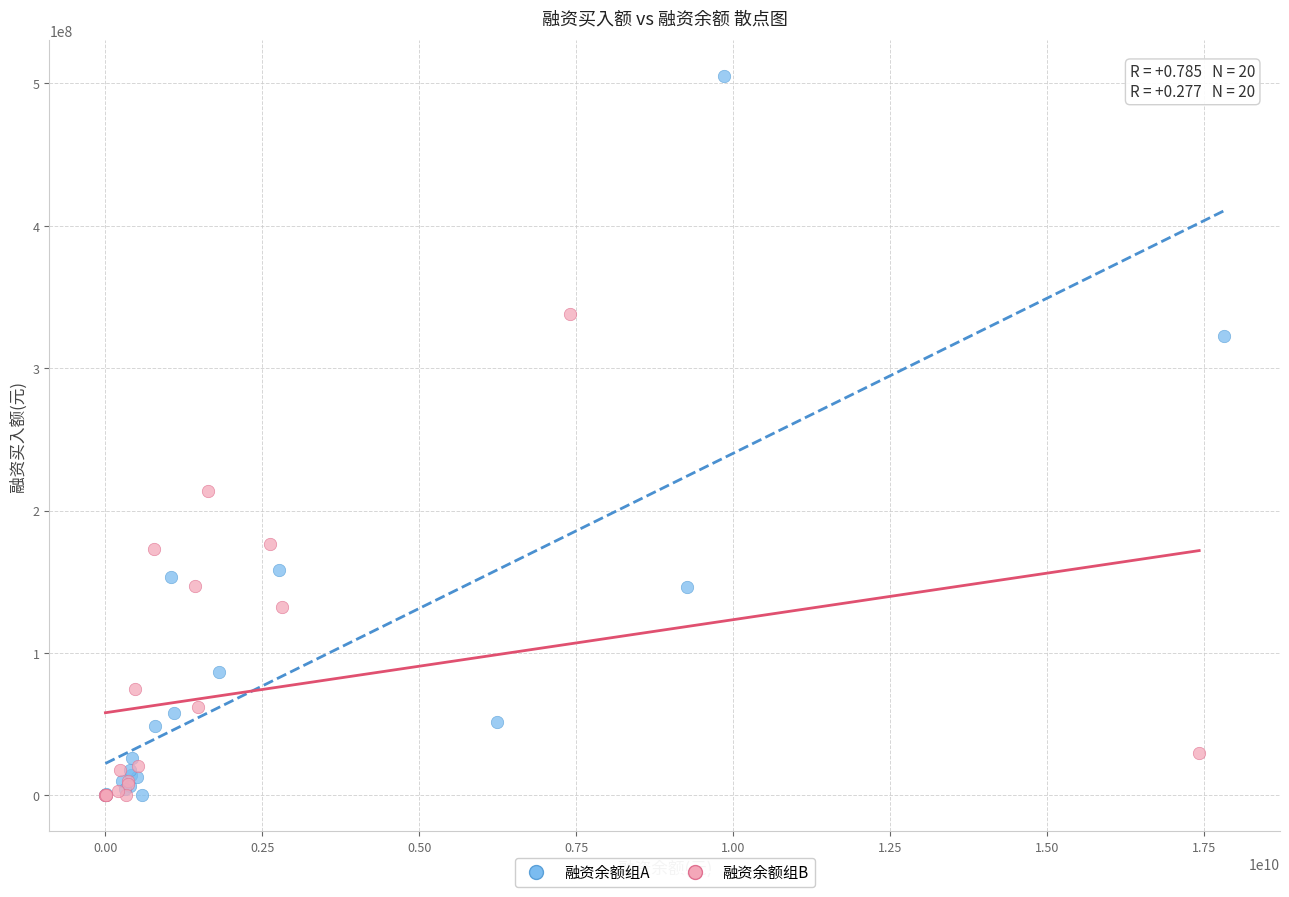

Which series has the widest spread of Y values?

融资余额组A